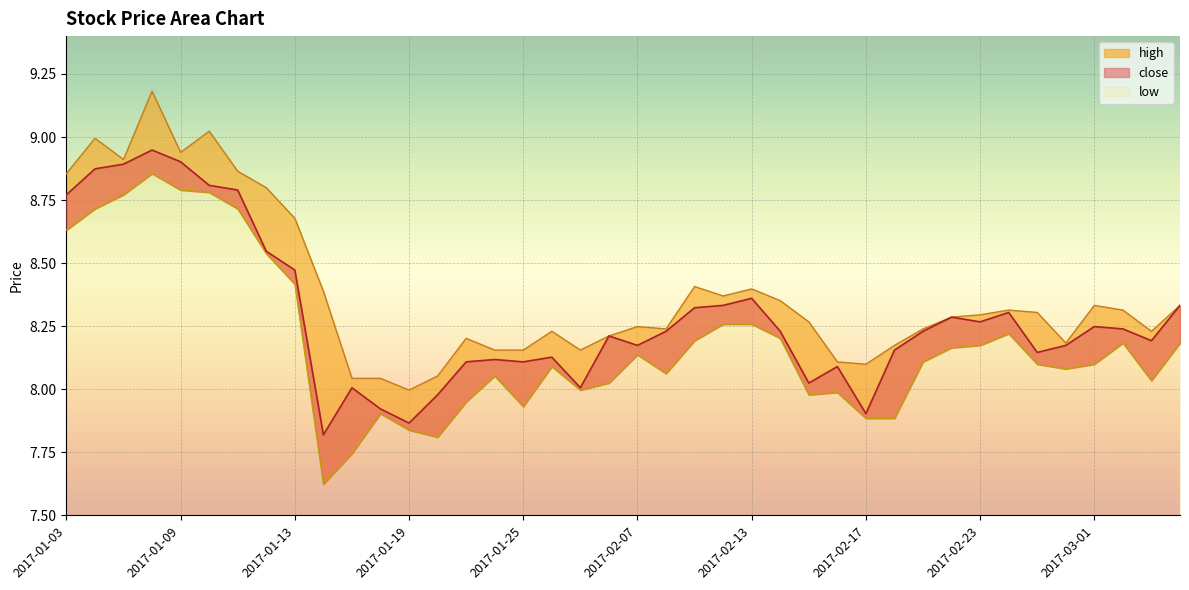

Which series has the widest spread of values?

low